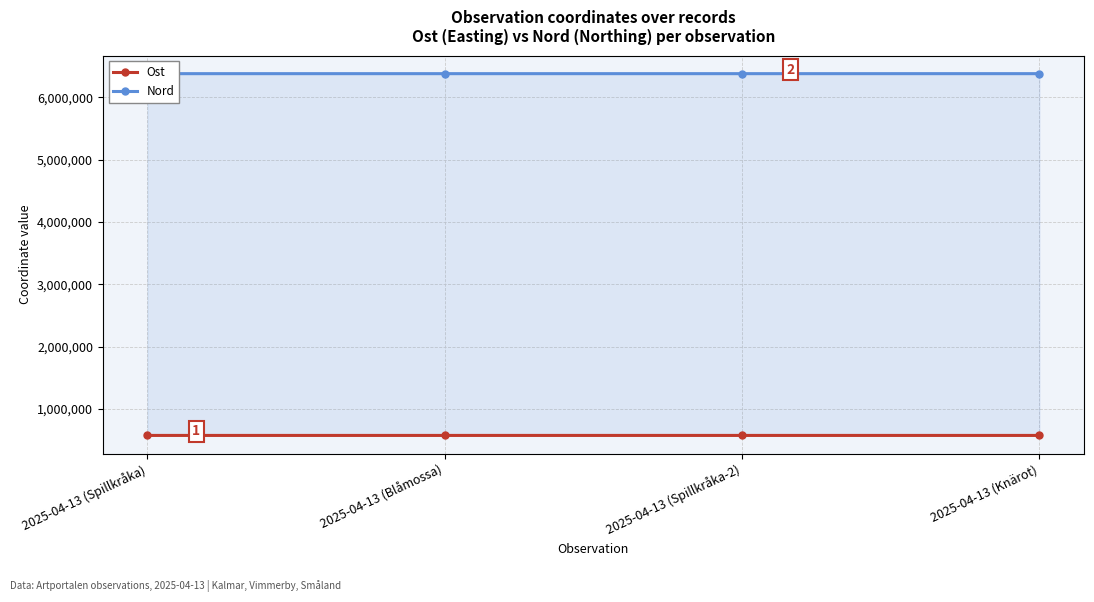

Which series changed the most between 2025-04-13 (Spillkråka) and 2025-04-13 (Spillkråka-2)?

Ost